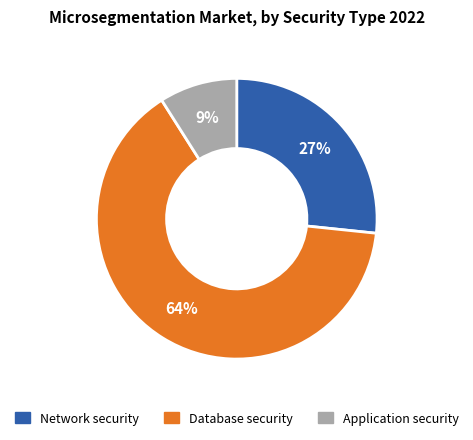

To the nearest percent, what is the difference between the largest and smallest slice percentages?

55%